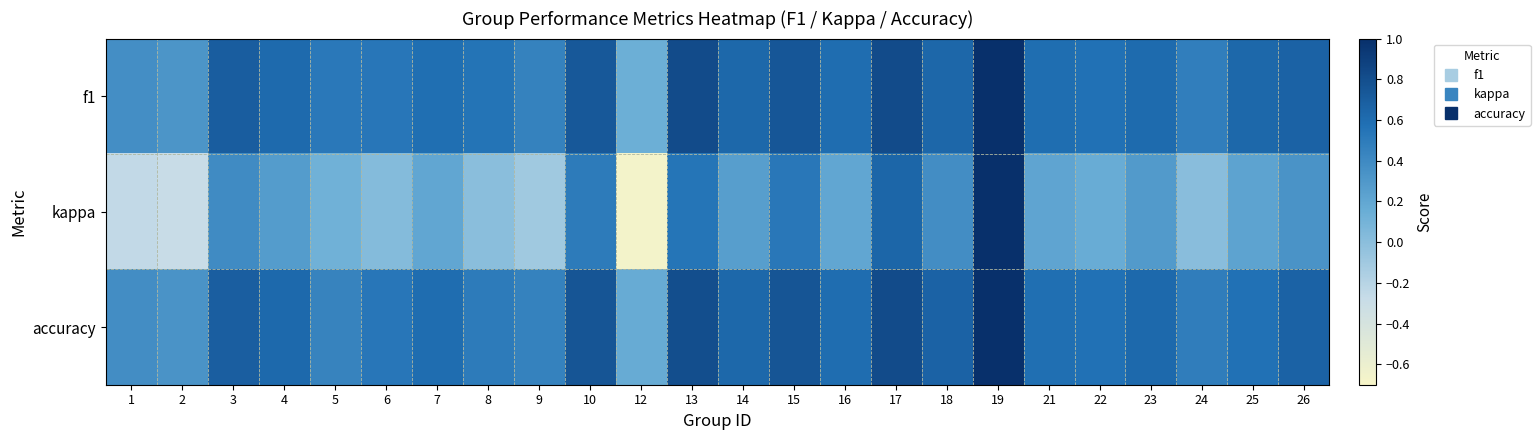

What is the spread (max minus min) of values at 25?

0.4